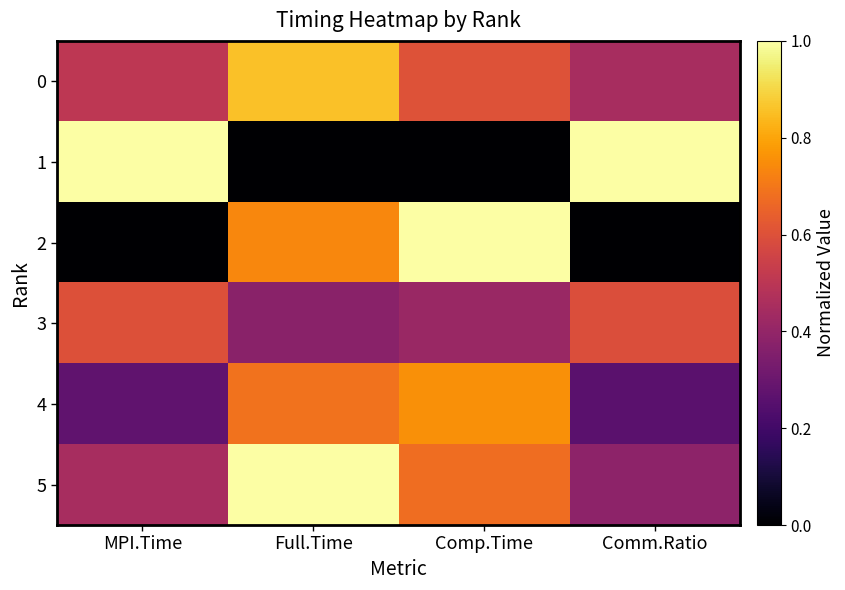

Reading left to right, extract all data points from this chart.

0: MPI.Time=0.5	Full.Time=0.9	Comp.Time=0.6	Comm.Ratio=0.4
1: MPI.Time=1.0	Full.Time=0.0	Comp.Time=0.0	Comm.Ratio=1.0
2: MPI.Time=0.0	Full.Time=0.7	Comp.Time=1.0	Comm.Ratio=0.0
3: MPI.Time=0.6	Full.Time=0.4	Comp.Time=0.4	Comm.Ratio=0.6
4: MPI.Time=0.3	Full.Time=0.7	Comp.Time=0.8	Comm.Ratio=0.3
5: MPI.Time=0.5	Full.Time=1.0	Comp.Time=0.7	Comm.Ratio=0.4